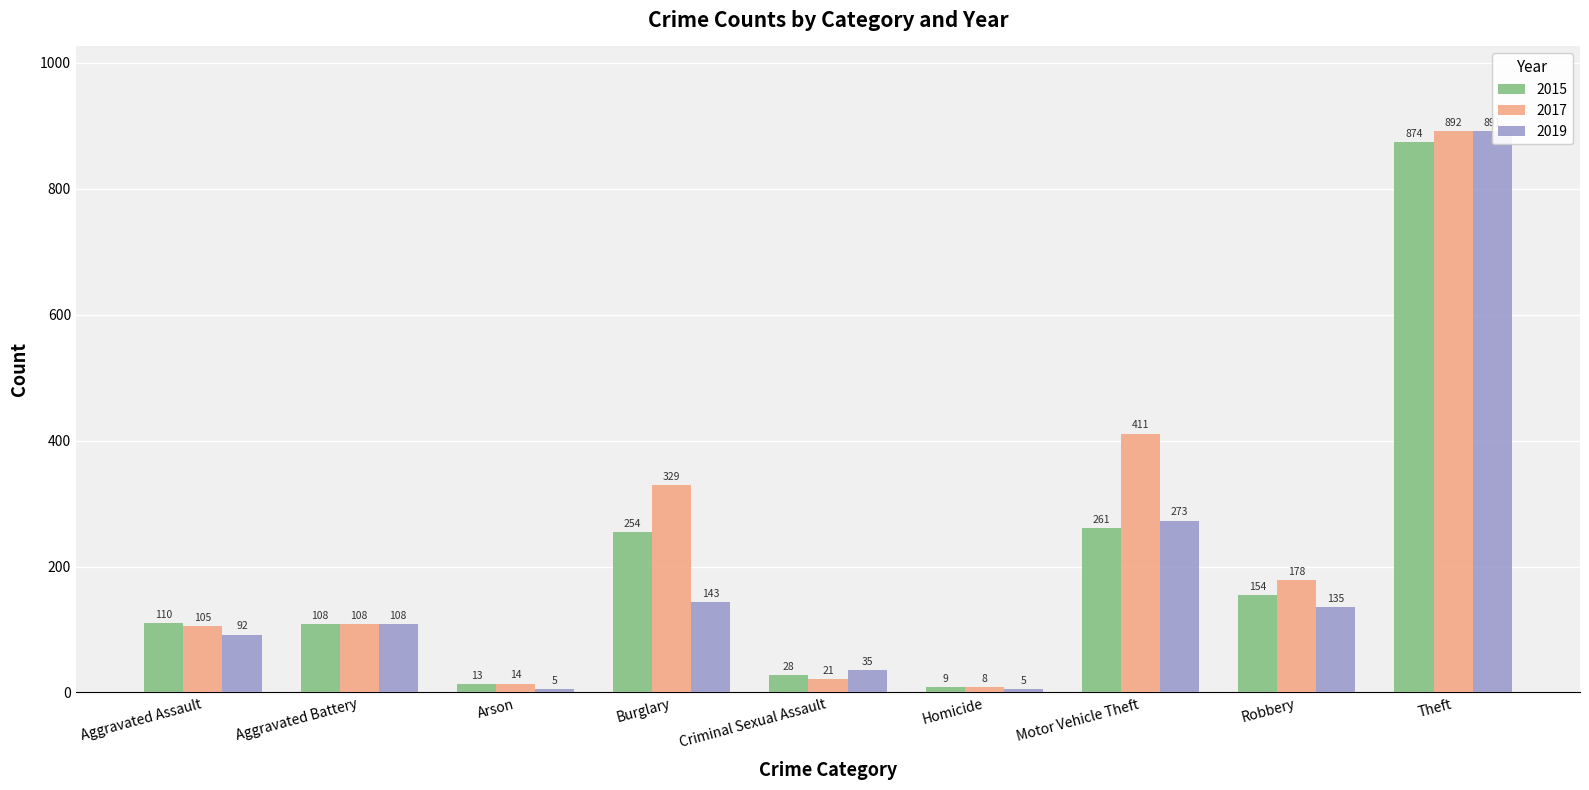

What is the sum of all 2019 values?

1687